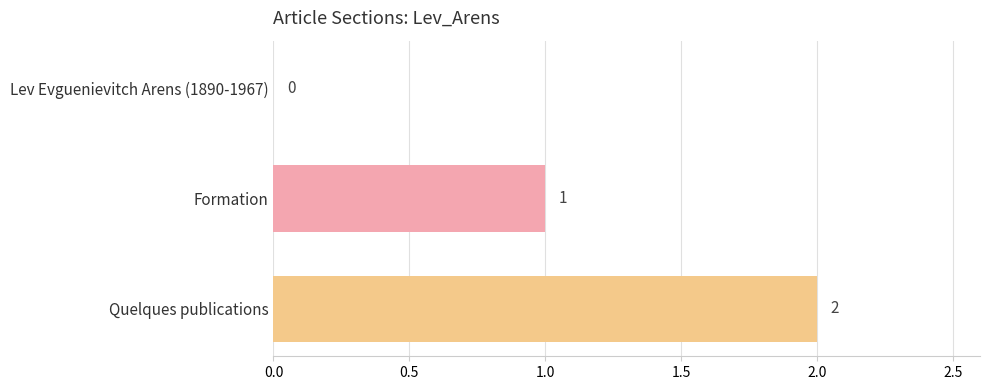

Between Formation and Quelques publications, which is larger?

Quelques publications